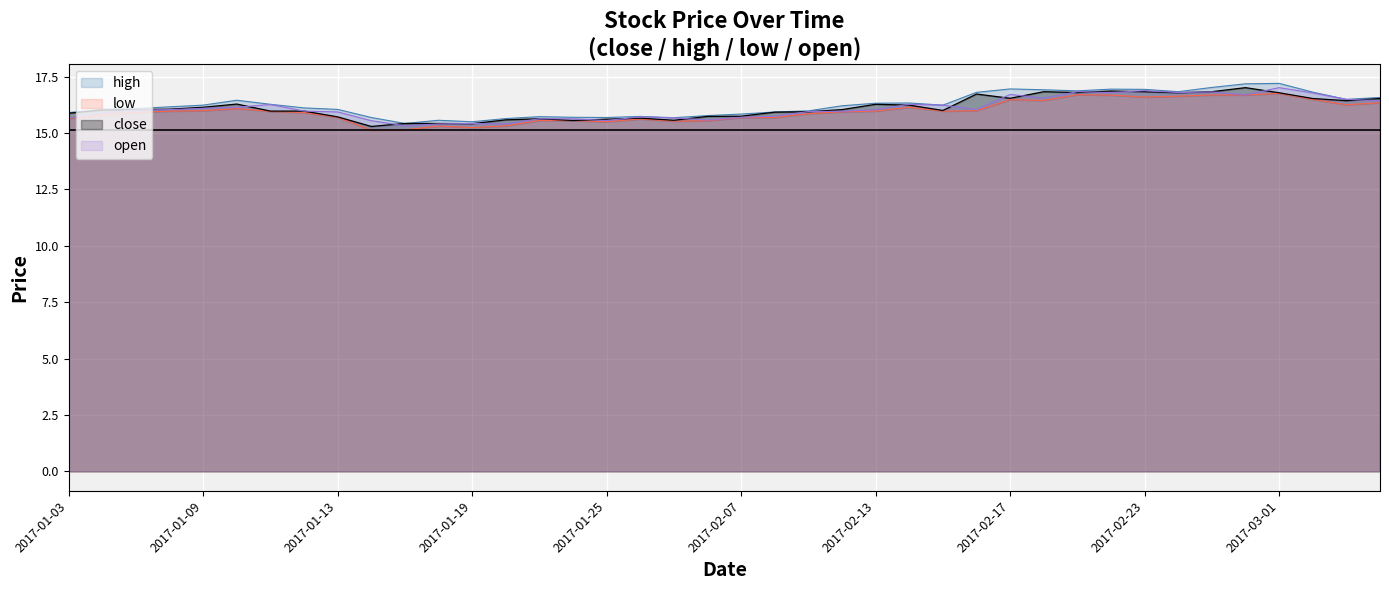

The value of low at 2017-03-02 is 28.9. True or false?

False